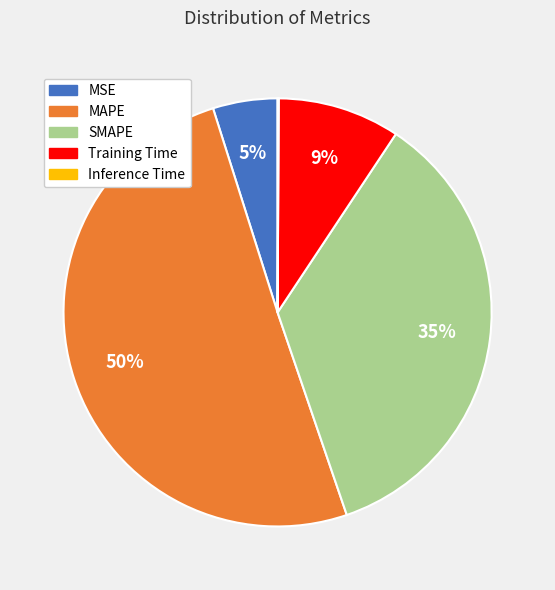

To the nearest percent, what percentage of the pie is Training Time?

9%